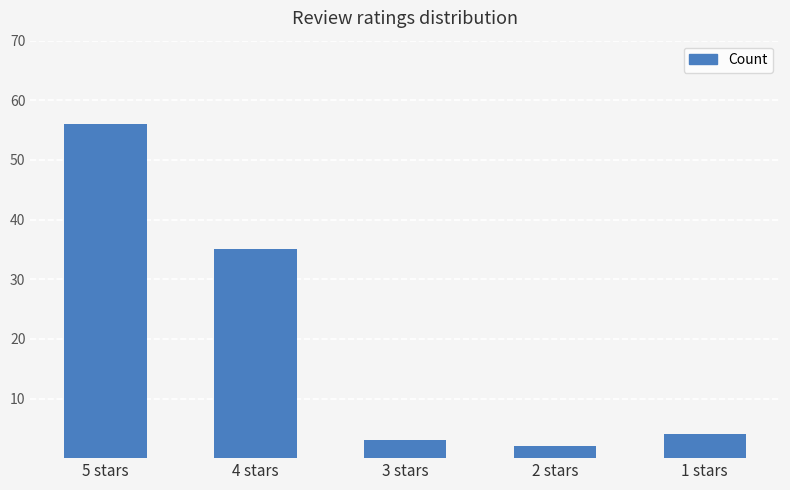

At which category does the chart reach its minimum across all series?

2 stars